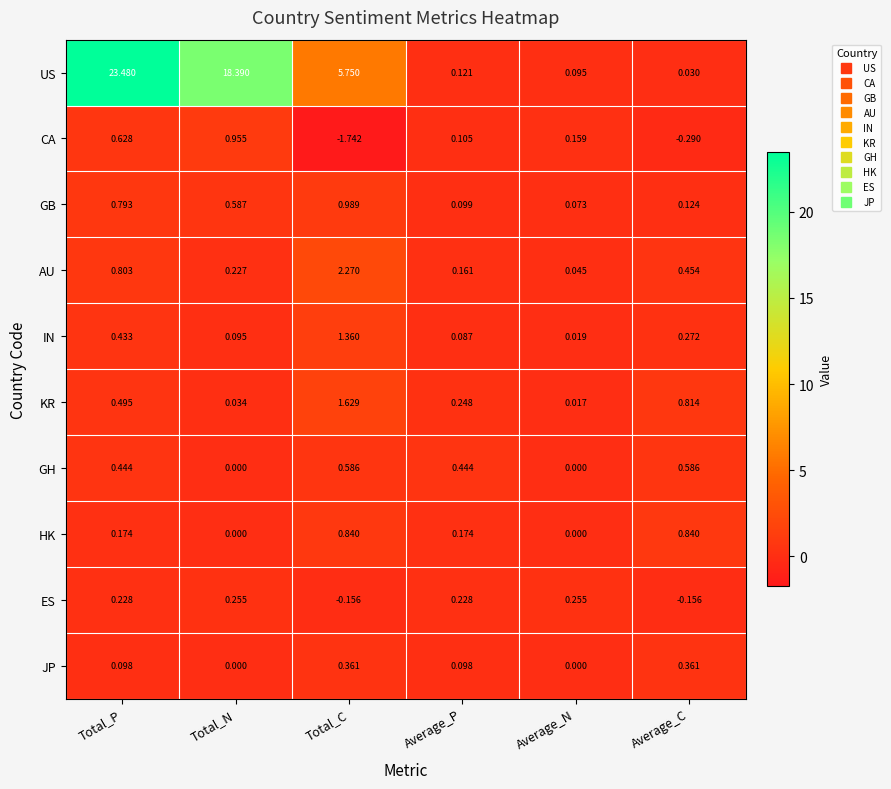

Which label corresponds to the largest value in the chart?

Total_P